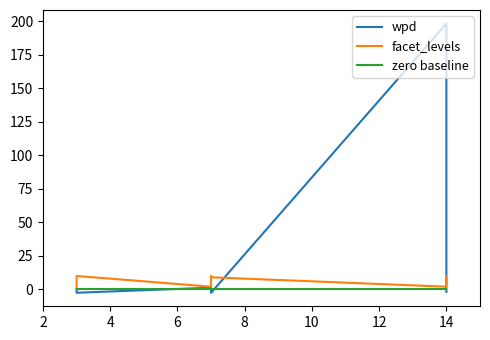

How many data points in wpd are less than -1?

5